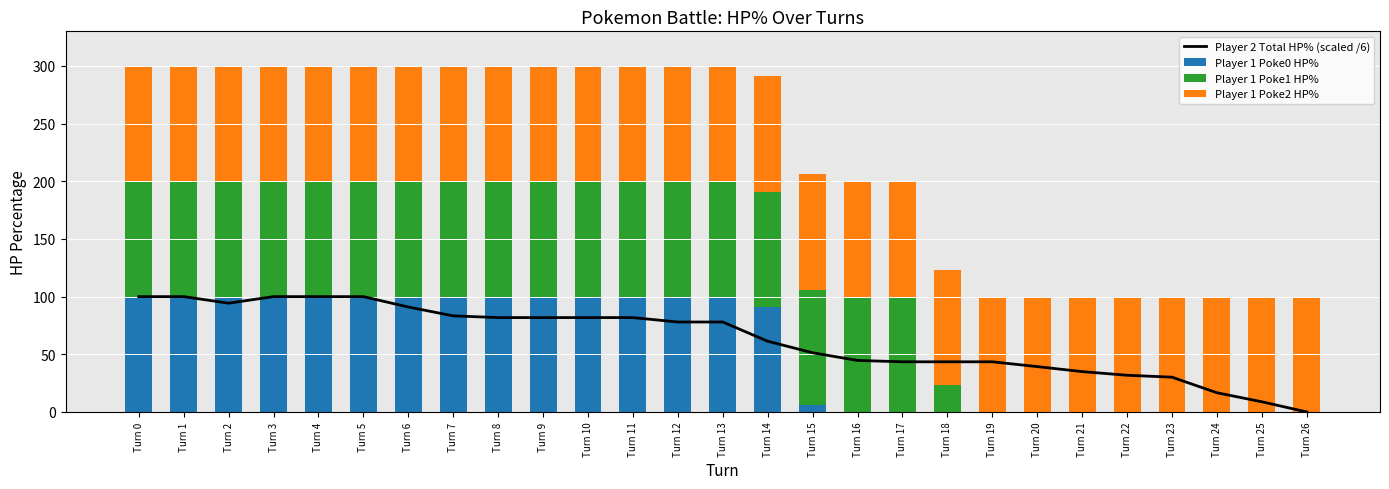

Reading left to right, transcribe all the data shown in this chart.

Player 2 Total HP% (scaled /6): 100.0	100.0	94.3	100.0	100.0	100.0	91.0	83.3	81.8	81.8	81.8	81.8	78.0	78.0	61.3	51.3	44.7	43.5	43.5	43.5	39.3	35.0	31.8	30.2	16.7	8.8	0.0
Player 1 Poke0 HP%: 100.0	100.0	100.0	100.0	100.0	100.0	100.0	100.0	100.0	100.0	100.0	100.0	100.0	100.0	91.0	6.0	0.0	0.0	0.0	0.0	0.0	0.0	0.0	0.0	0.0	0.0	0.0
Player 1 Poke1 HP%: 100.0	100.0	100.0	100.0	100.0	100.0	100.0	100.0	100.0	100.0	100.0	100.0	100.0	100.0	100.0	100.0	100.0	100.0	23.0	0.0	0.0	0.0	0.0	0.0	0.0	0.0	0.0
Player 1 Poke2 HP%: 100.0	100.0	100.0	100.0	100.0	100.0	100.0	100.0	100.0	100.0	100.0	100.0	100.0	100.0	100.0	100.0	100.0	100.0	100.0	100.0	100.0	100.0	100.0	100.0	100.0	100.0	100.0